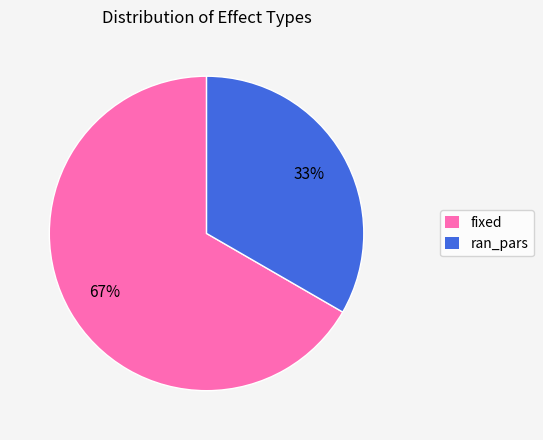

Rank the categories by value from lowest to highest.

ran_pars, fixed